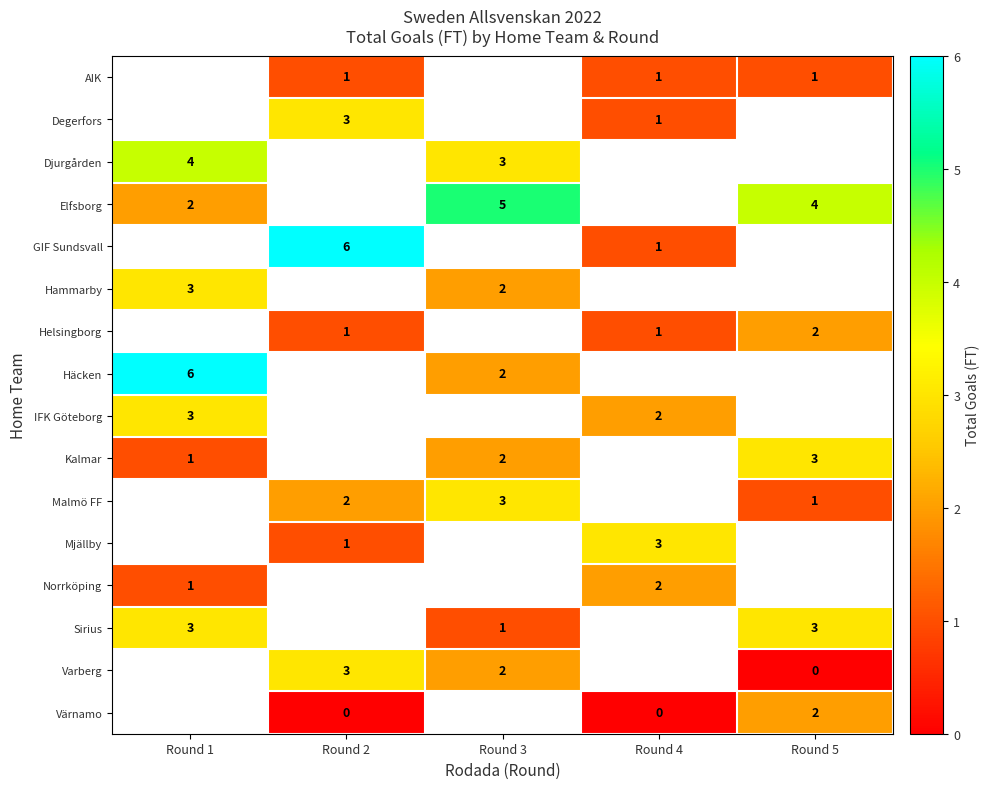

The Kalmar series shows 3 at Round 3. True or false?

False